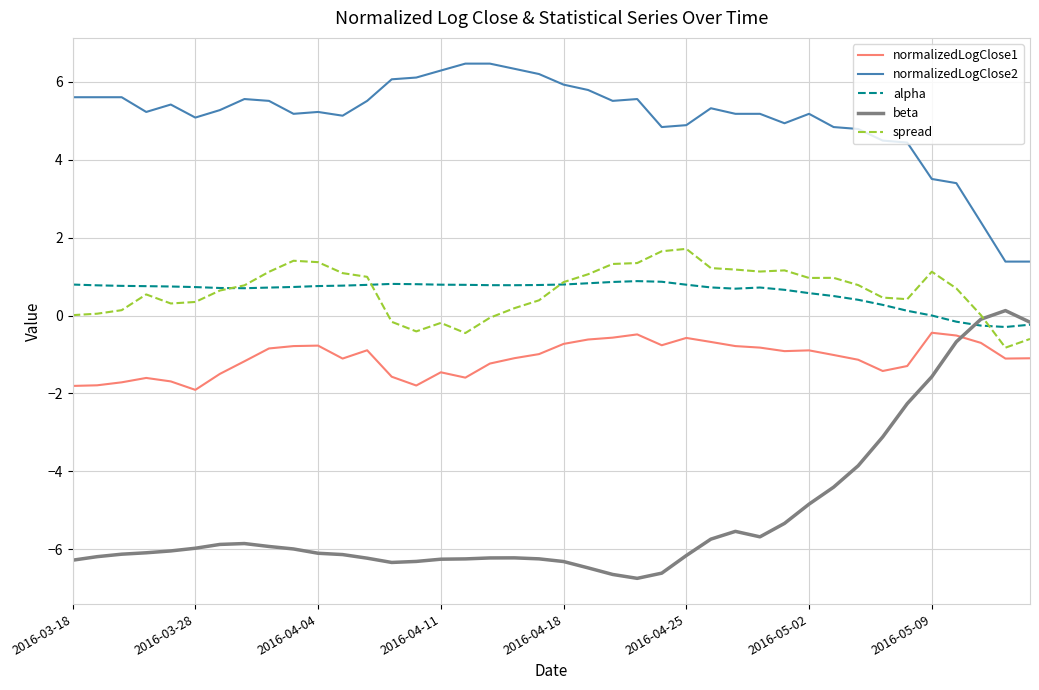

What is the minimum value shown in the chart?

-6.8